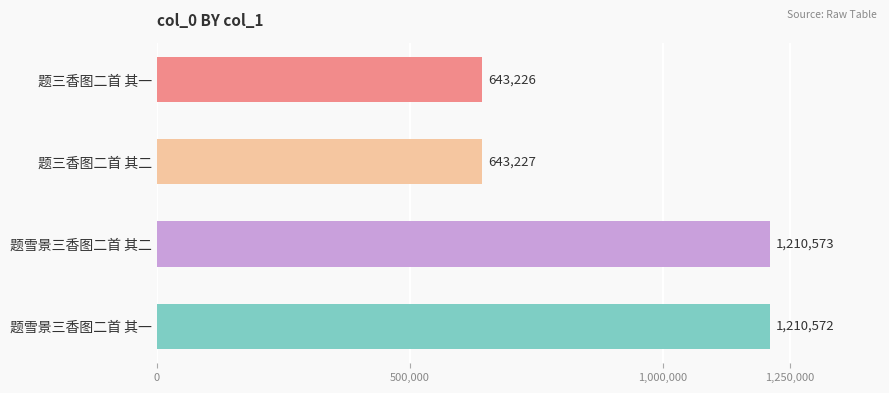

Does the chart contain stacked bars?

No